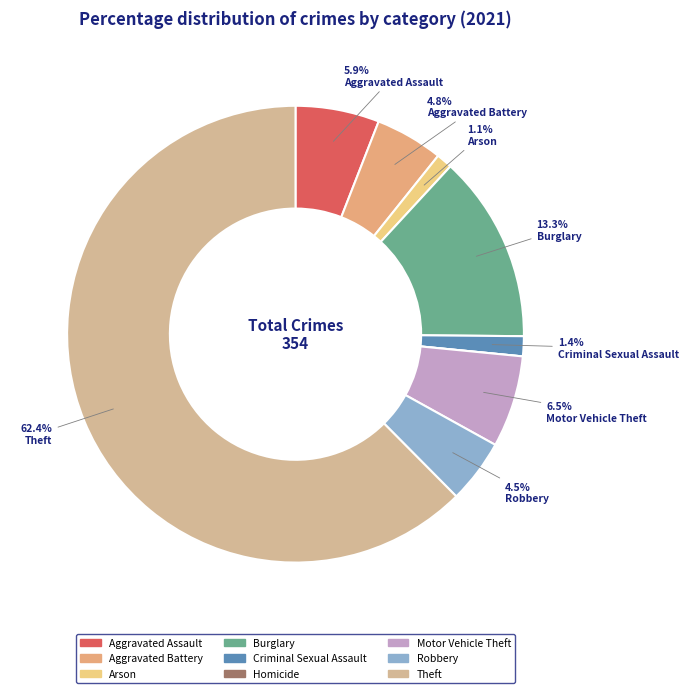

Which category has the biggest portion of the pie?

Theft